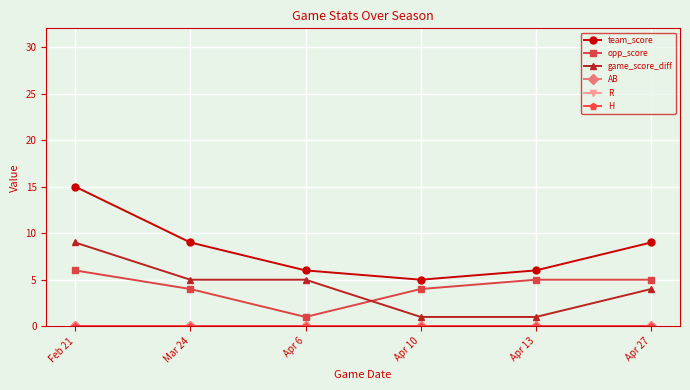

True or false: H and team_score intersect in this chart.

False